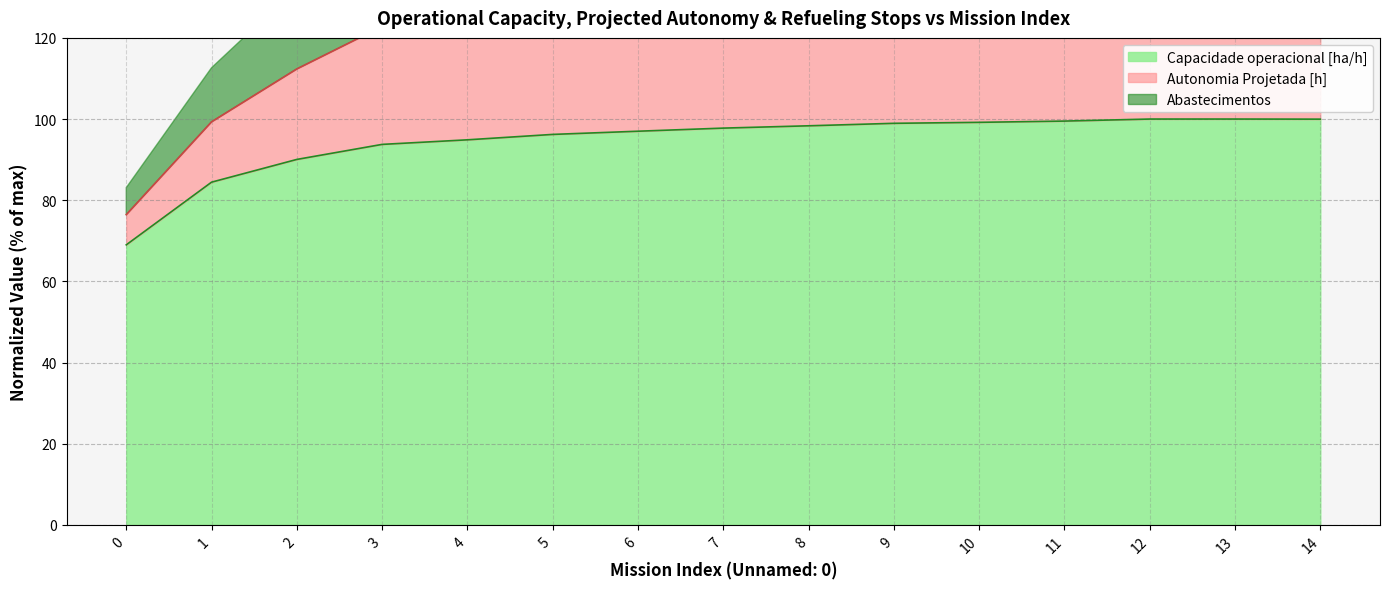

Where is the first local maximum for Capacidade operacional [ha/h]?

13